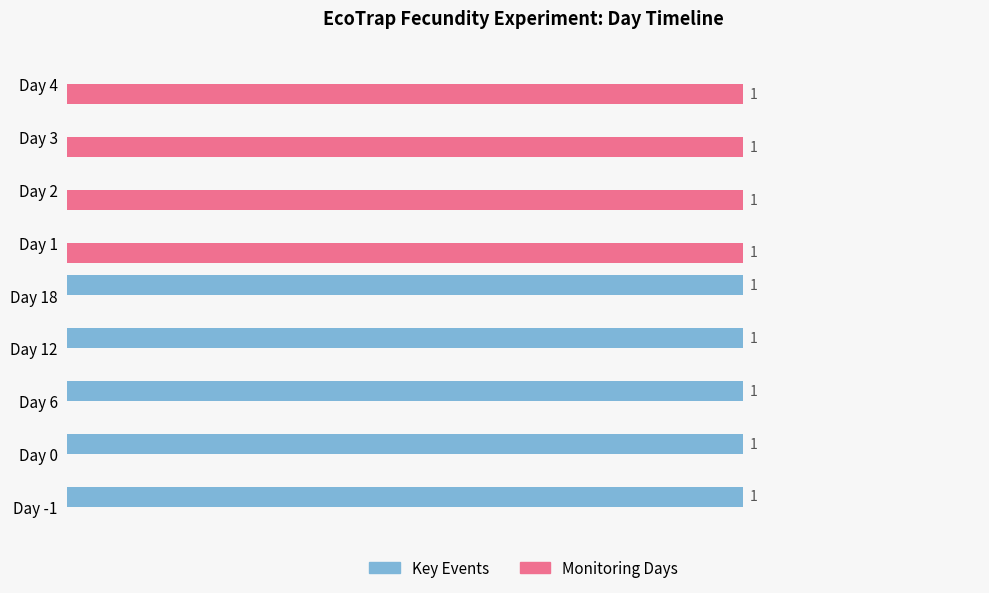

Which series has the largest total across all categories?

Key Events